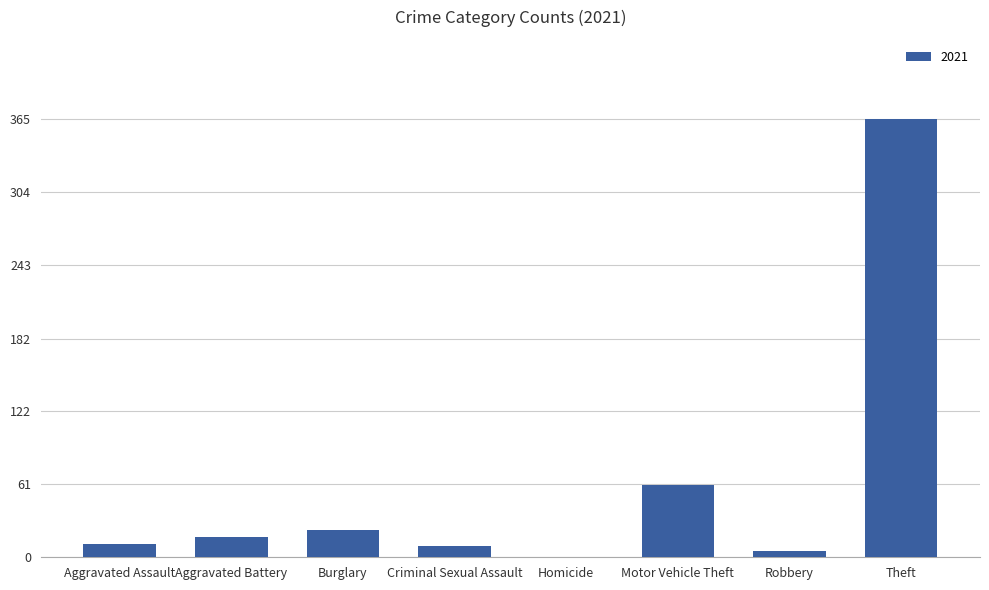

What is the change in value from Burglary to Theft?

+342